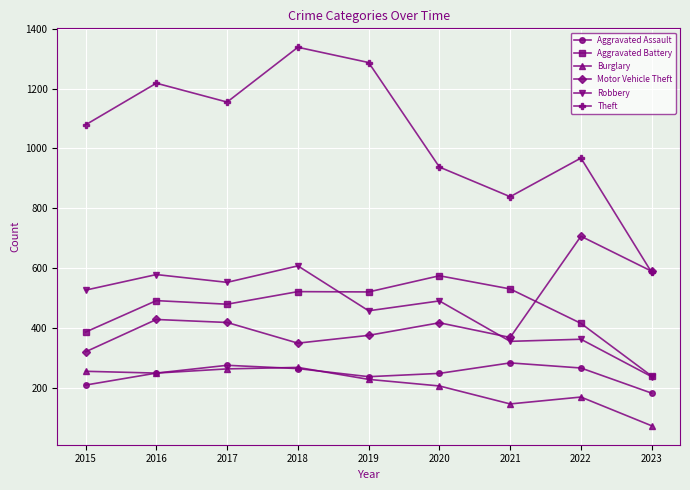

At which label is Burglary closest to 171?

2022